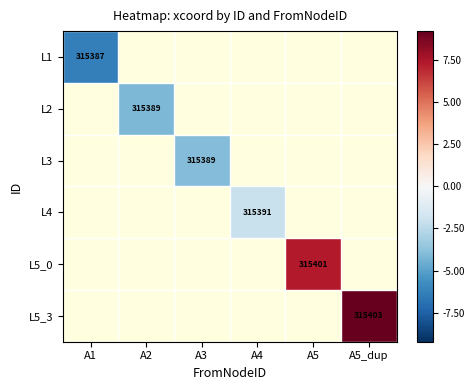

Which category has the highest value across all series?

A5_dup